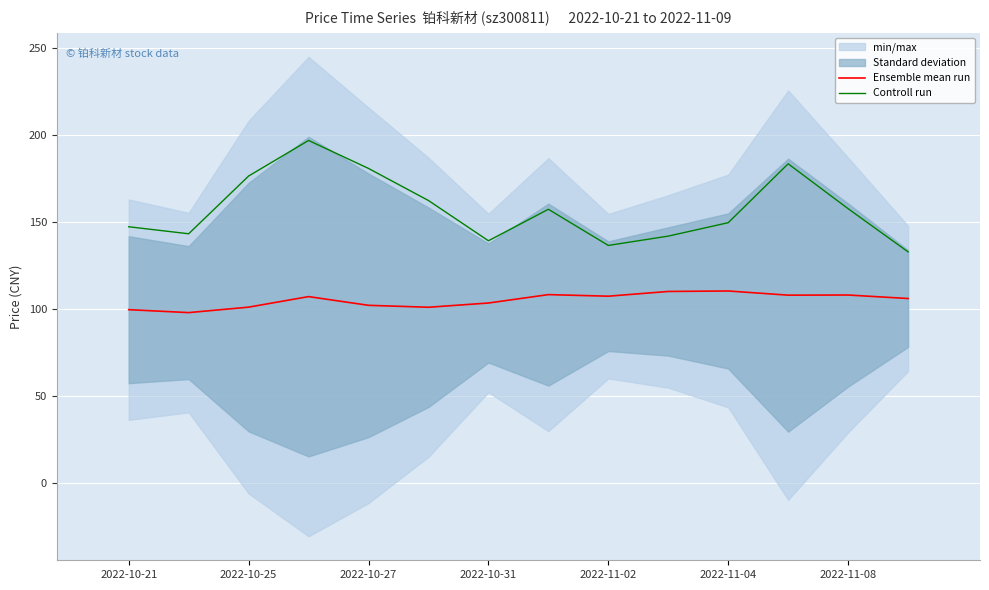

The value of Ensemble mean run at 2022-11-04 is 28.3. True or false?

False